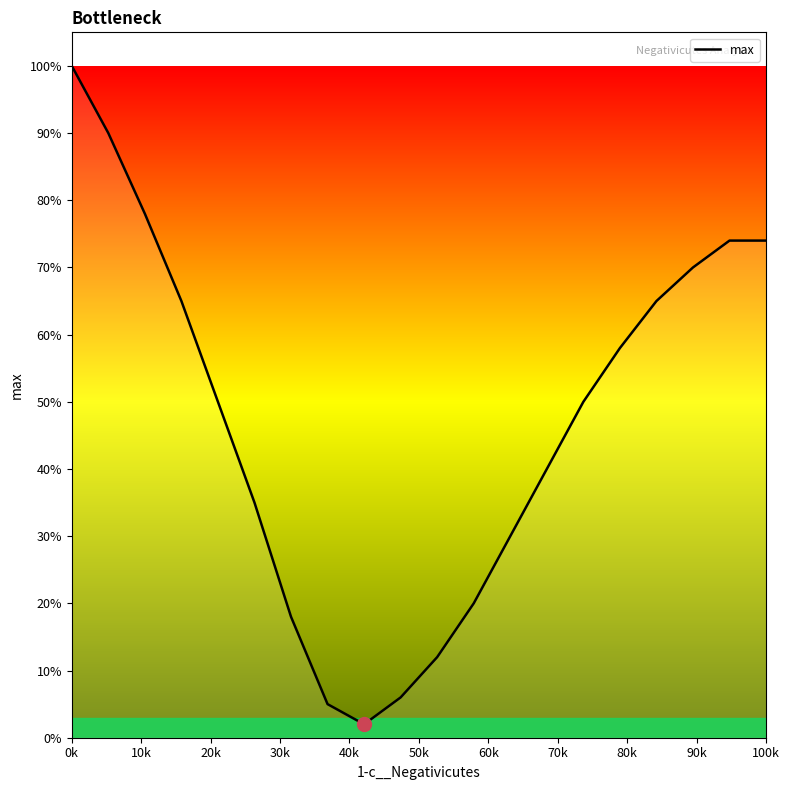

Does the chart have visible grid lines?

No